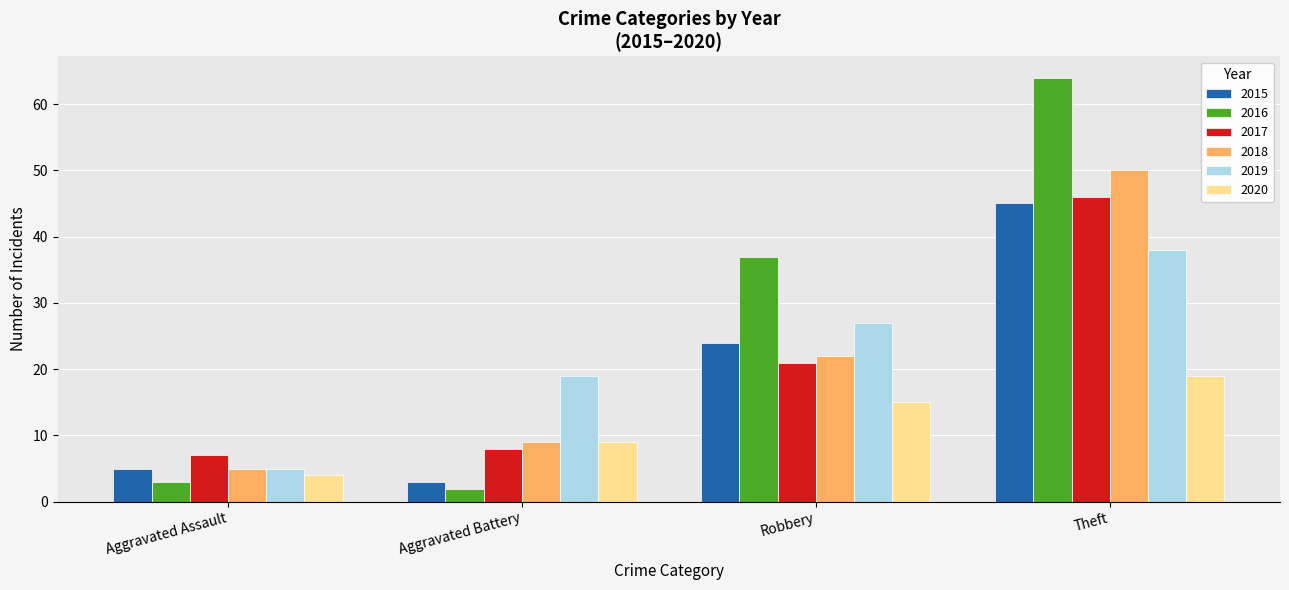

Rank the series by their maximum value, from lowest to highest.

2020, 2019, 2015, 2017, 2018, 2016